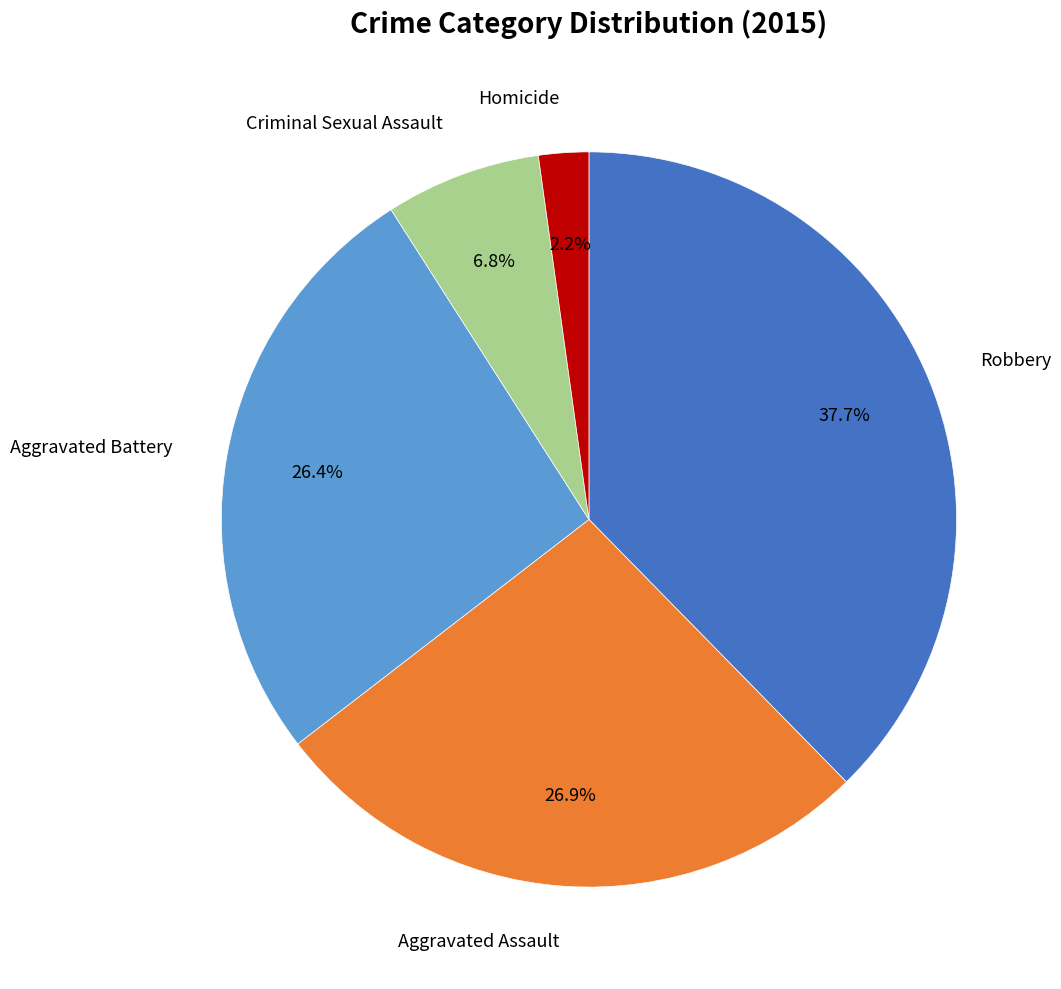

To the nearest percent, what is the difference between the largest and smallest slice percentages?

35%